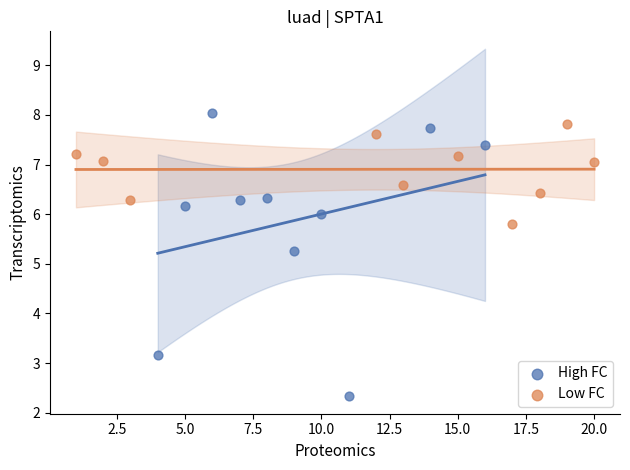

Which series has the largest Y range (max minus min)?

High FC